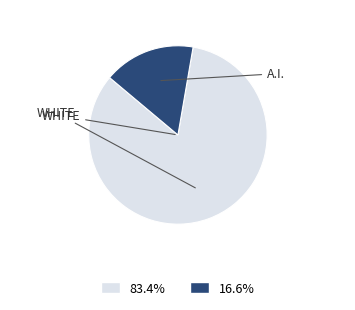

Is there a majority slice in this chart?

Yes